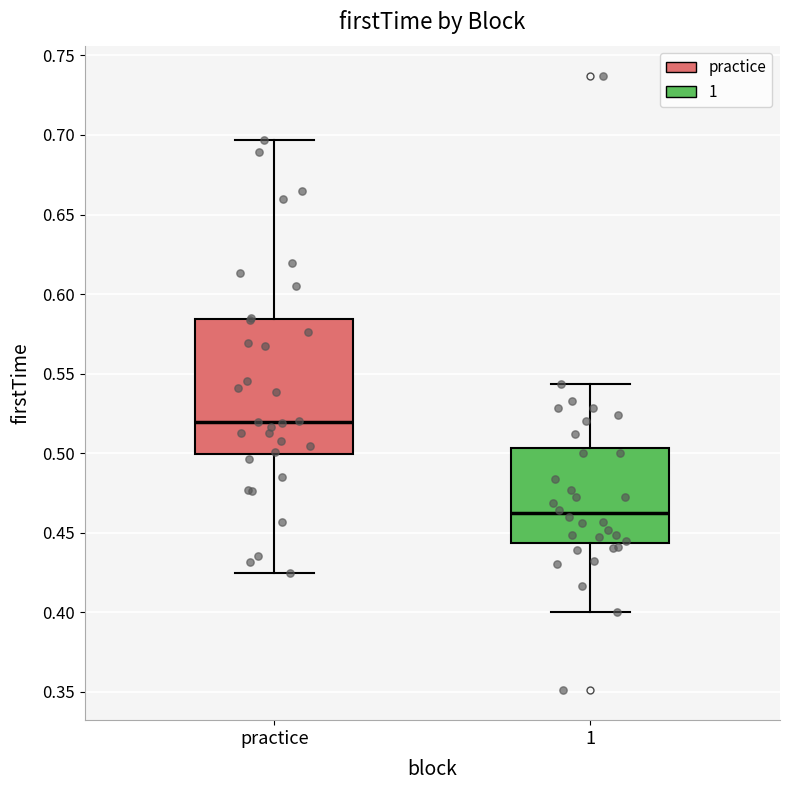

Reading left to right, read every box against the y-axis: the position of its median line, the range the box covers, and the ends of its whiskers. The values are not printed on the chart, so give them approximately, as read against the axis.

practice: median 0.520, box 0.500 to 0.585, whiskers 0.425 to 0.695
1: median 0.460, box 0.445 to 0.505, whiskers 0.400 to 0.545